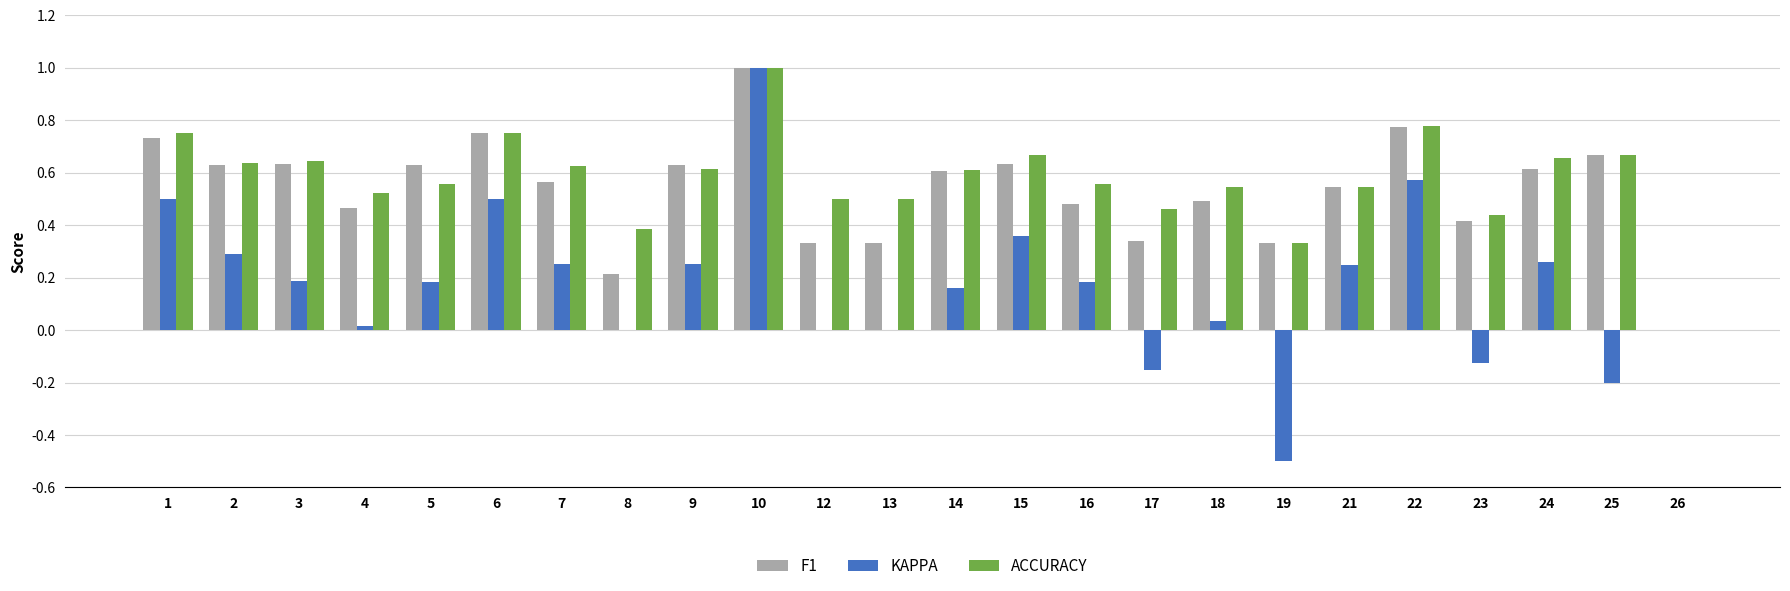

What is the greatest value displayed?

1.0